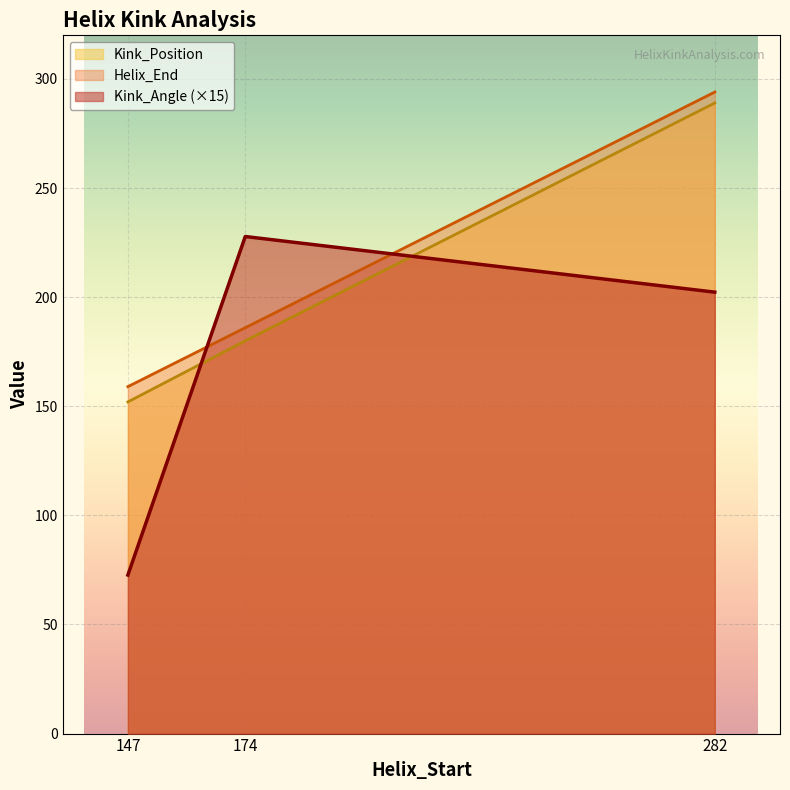

What is the difference between the maximum and minimum values in the Kink_Position series?

137.0